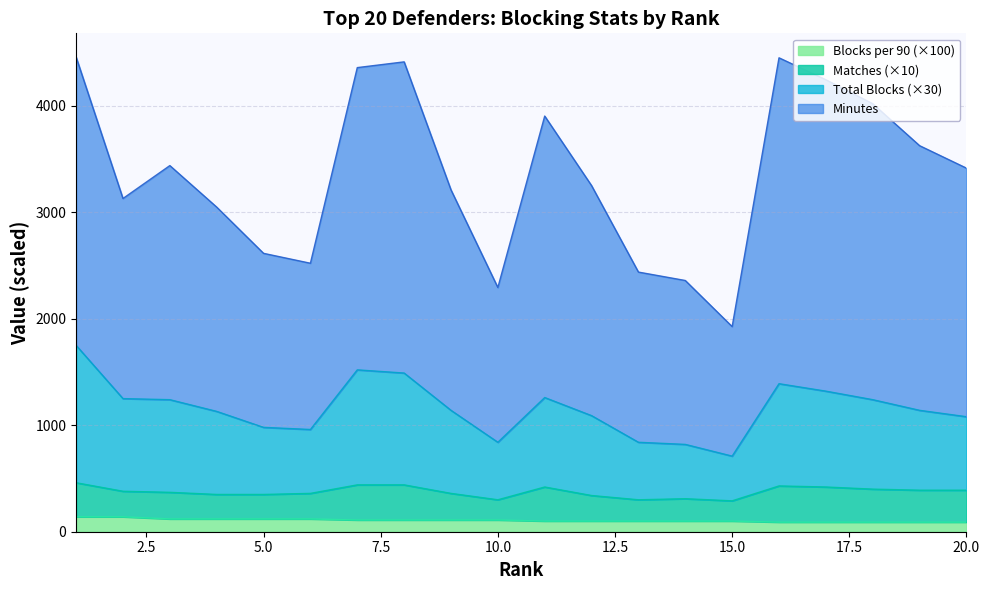

True or false: Blocks per 90 and Total Blocks cross at least once.

False